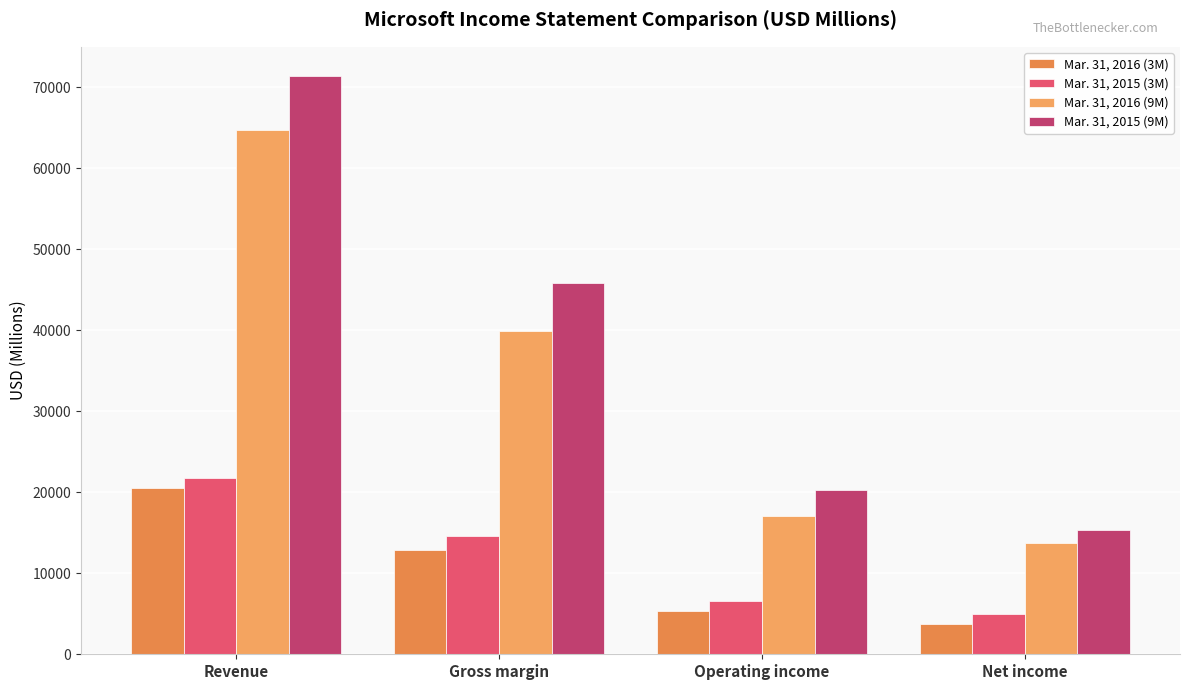

What is the difference between the highest and lowest values at Operating income?

14931